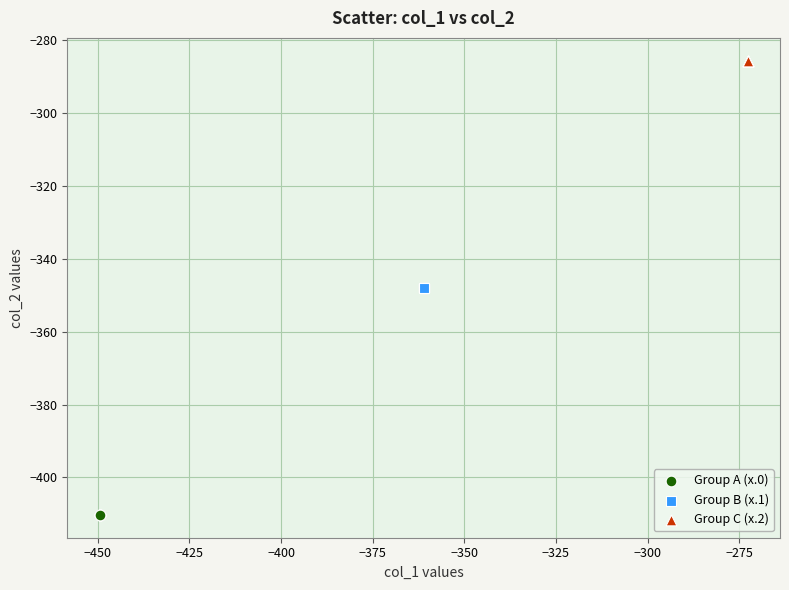

What are all the series names shown in the legend?

Group A (x.0), Group B (x.1), Group C (x.2)